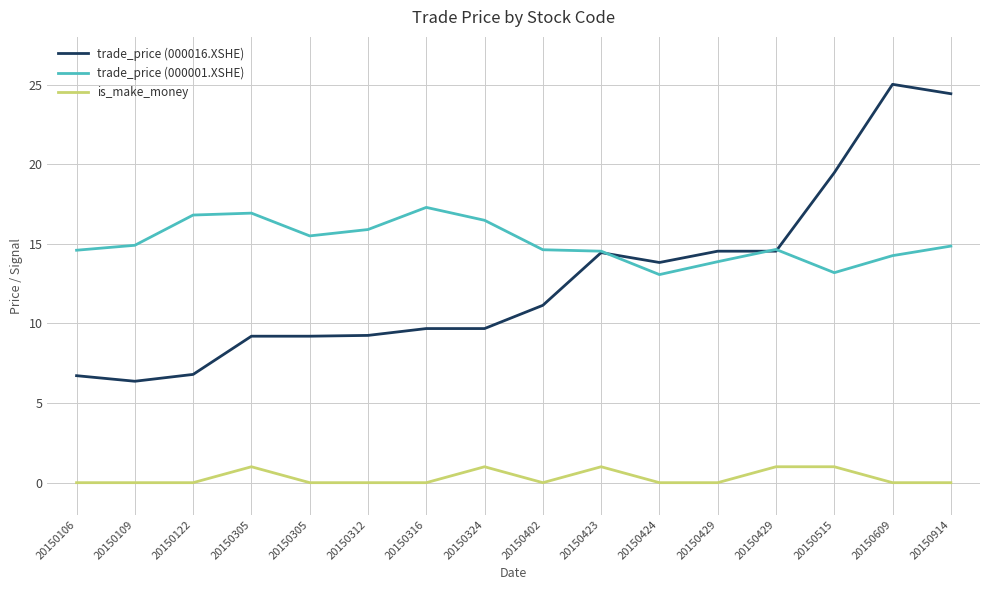

What are all the series names shown in the legend?

trade_price (000016.XSHE), trade_price (000001.XSHE), is_make_money